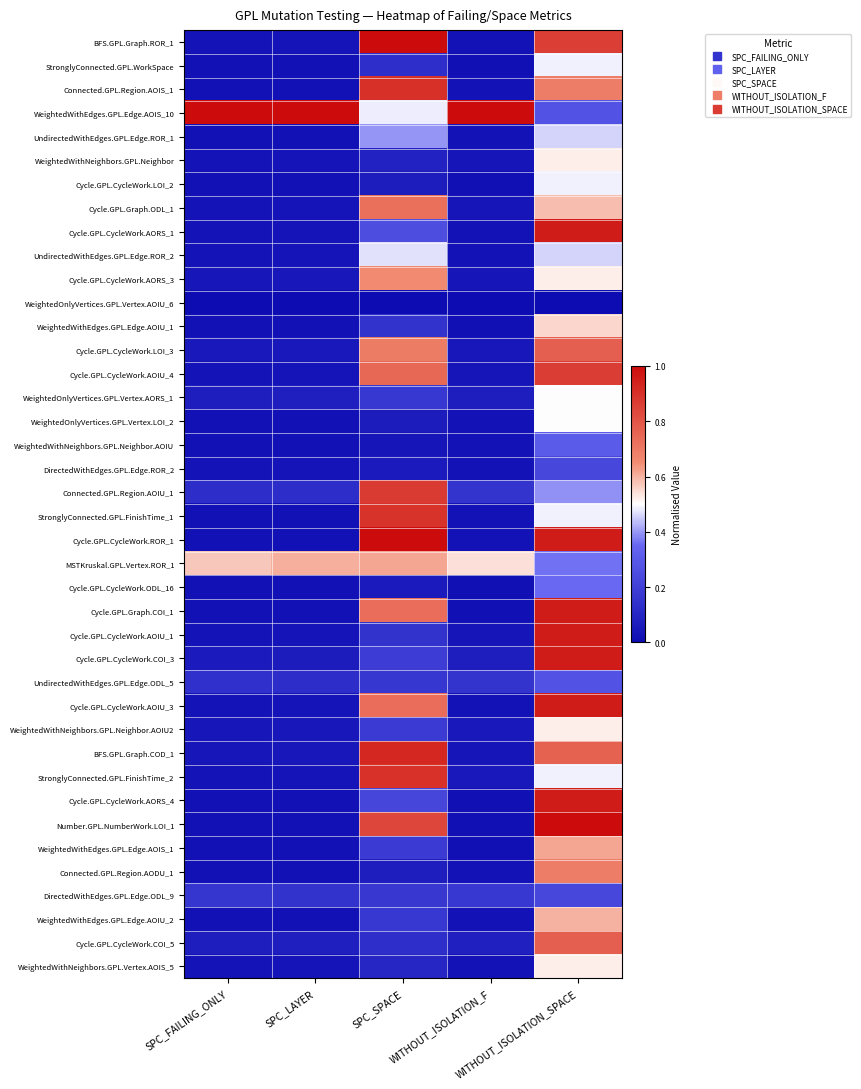

What is the total value across all series at SPC_FAILING_ONLY?

3.1